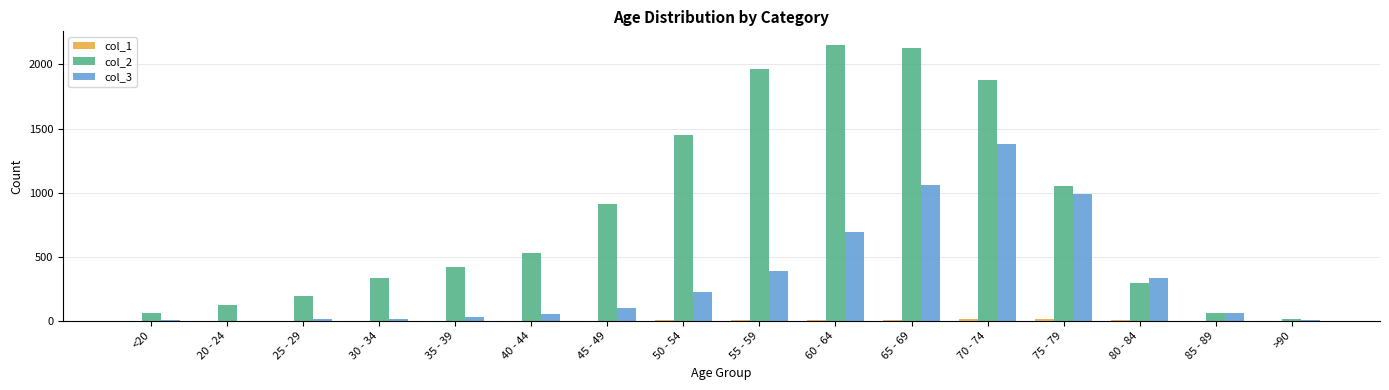

At which category is the sum across all series the highest?

70 - 74